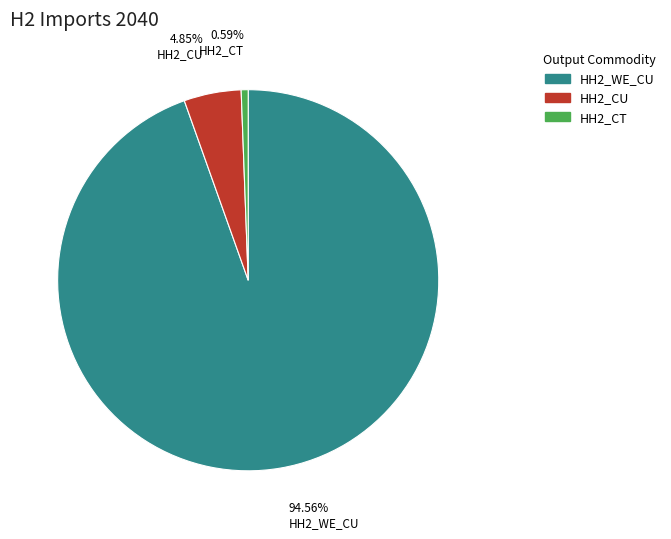

Rank the categories by value from highest to lowest.

HH2_WE_CU, HH2_CU, HH2_CT